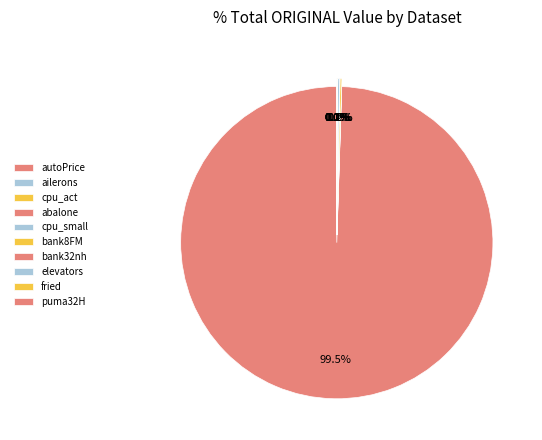

What is the majority slice?

autoPrice